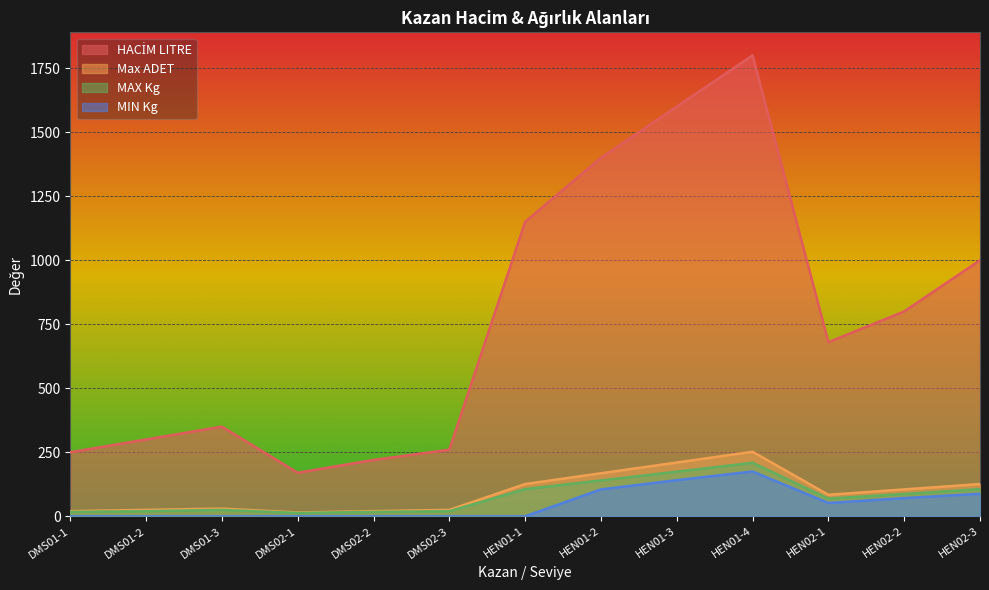

The MIN Kg series shows 141 at HEN01-3. True or false?

True